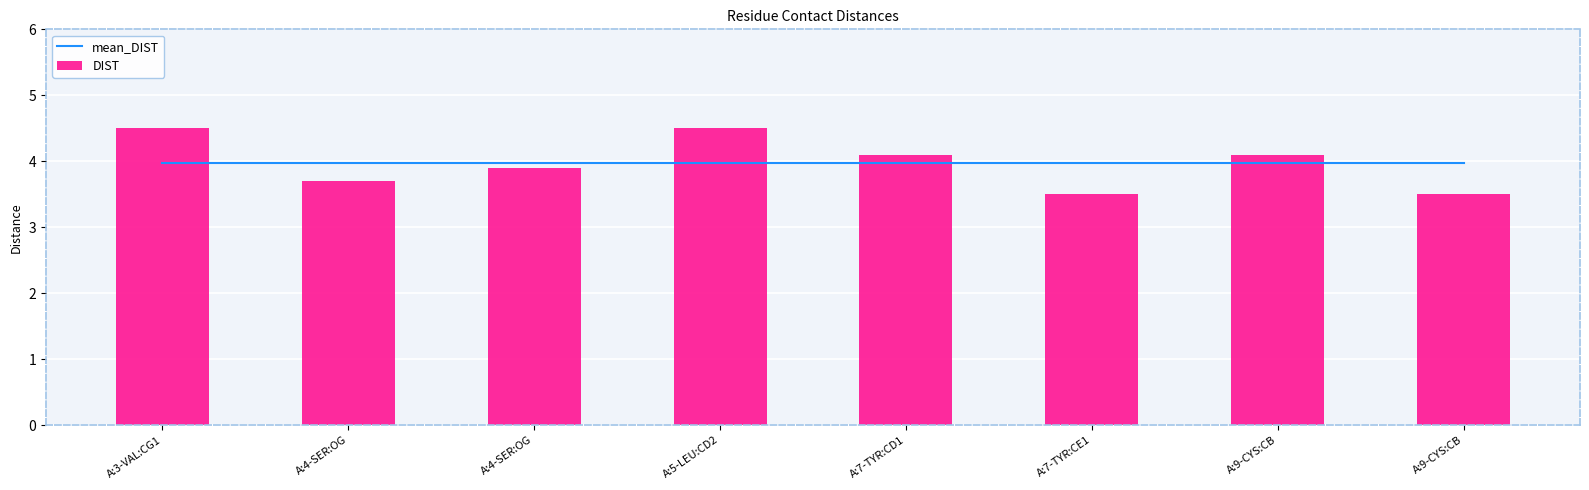

What is the spread (max minus min) of values at A:4-SER:OG?

0.3